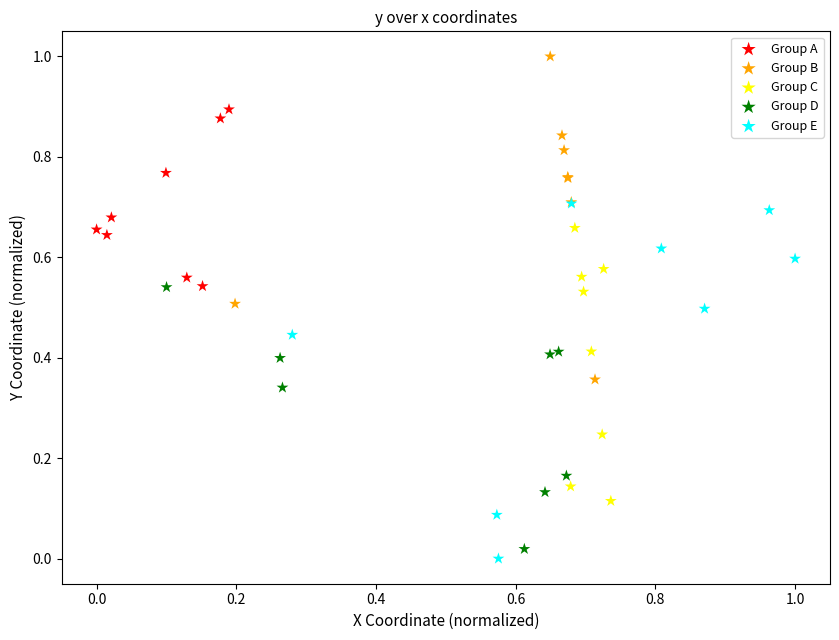

Which series has the widest spread of Y values?

Group E